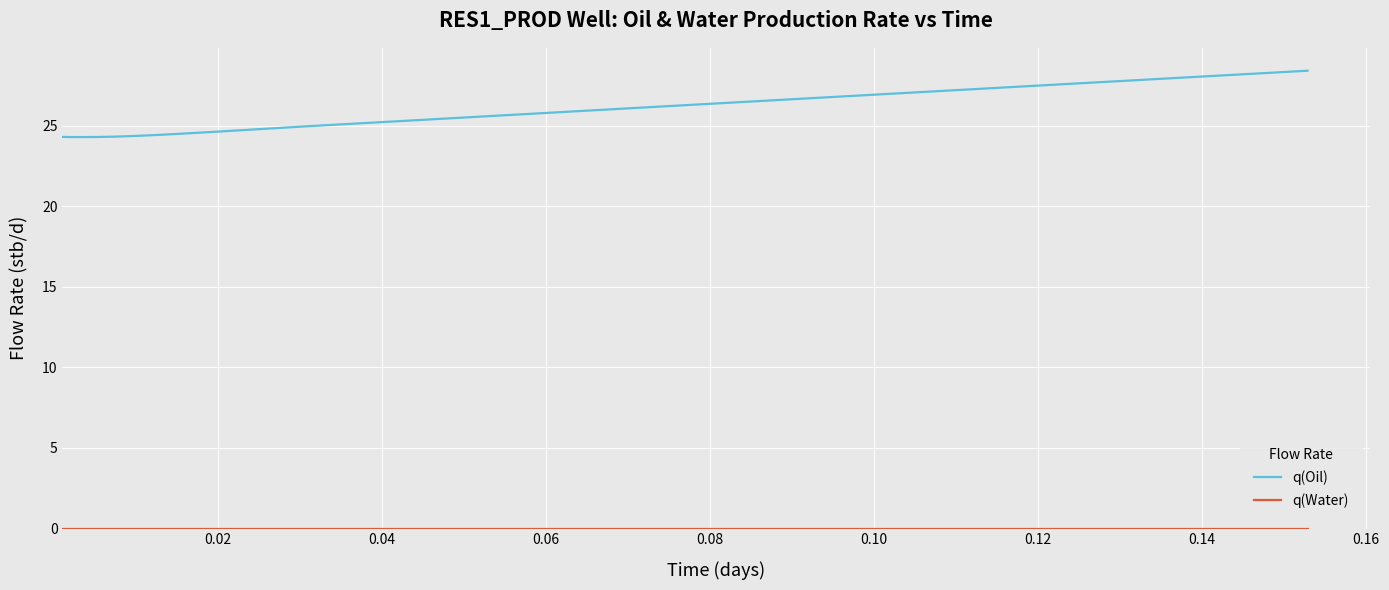

Which series has the largest range (max minus min)?

q(Oil)